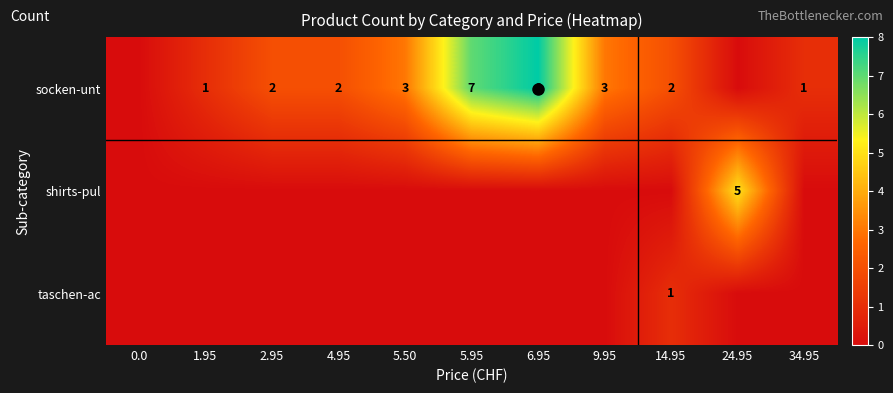

How many data points in taschen-ac are above 0?

1